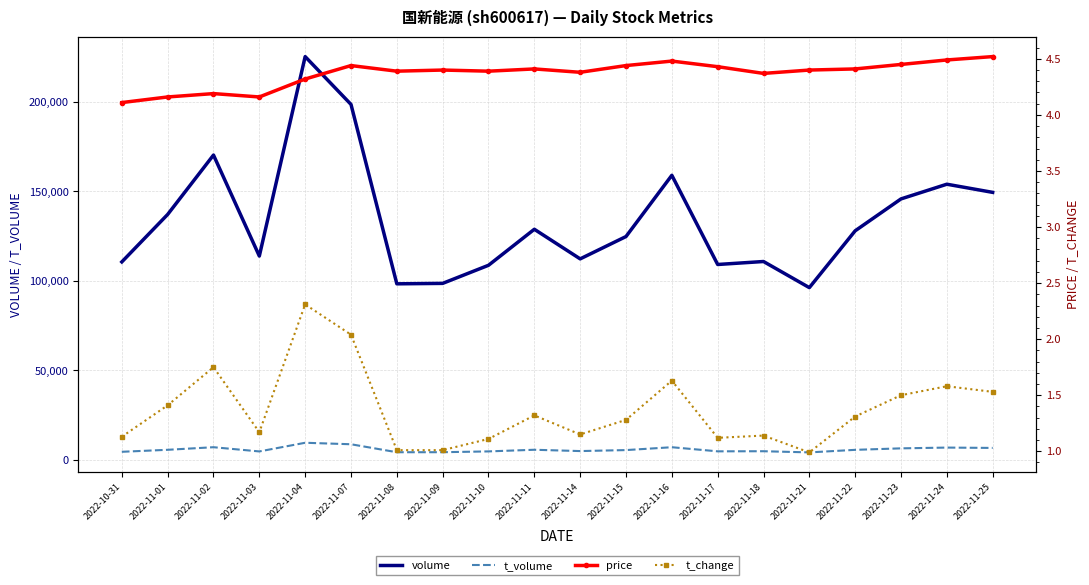

Between 2022-11-15 and 2022-10-31, which is larger?

2022-11-15